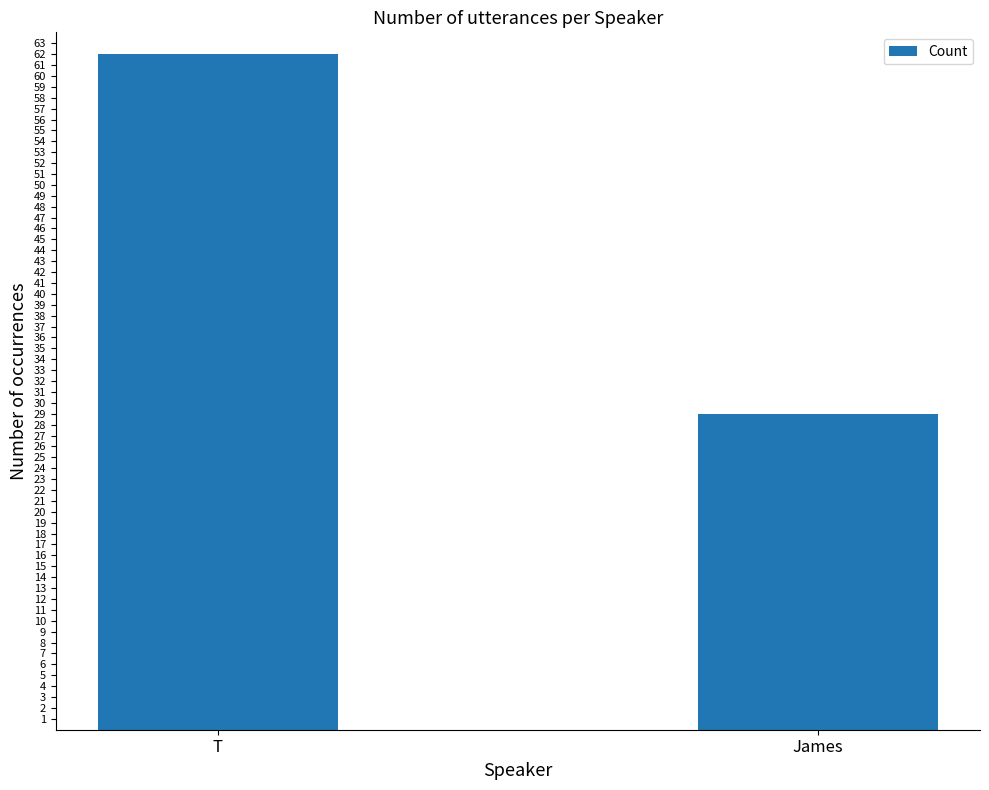

Which has a higher value, James or T?

T